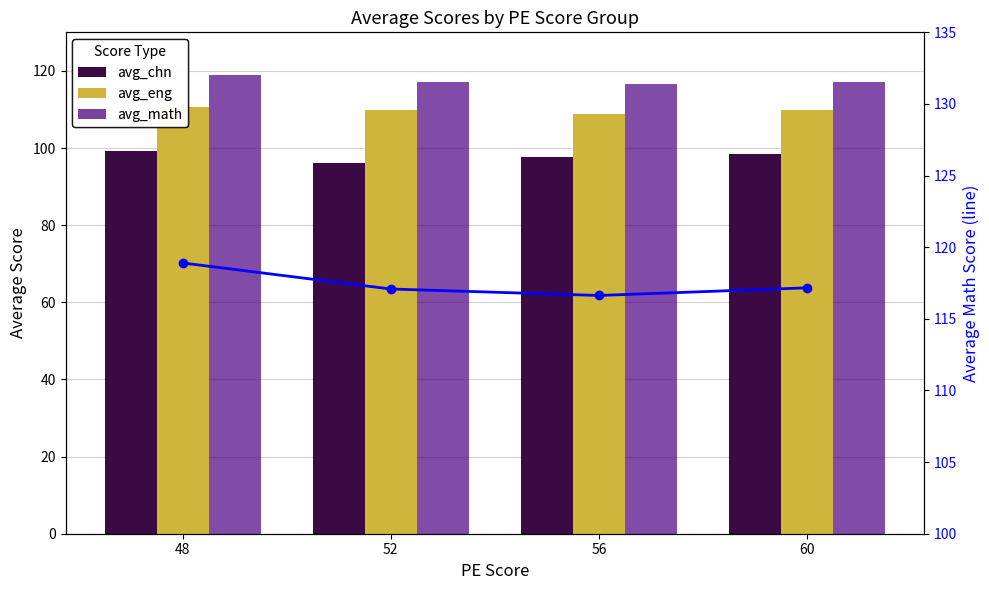

List the series in order of their peak value, highest first.

avg_math, avg_math_line, avg_eng, avg_chn